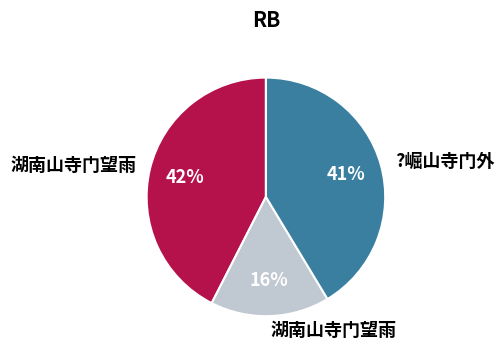

To the nearest percent, what is the difference between the largest and smallest slice percentages?

26%